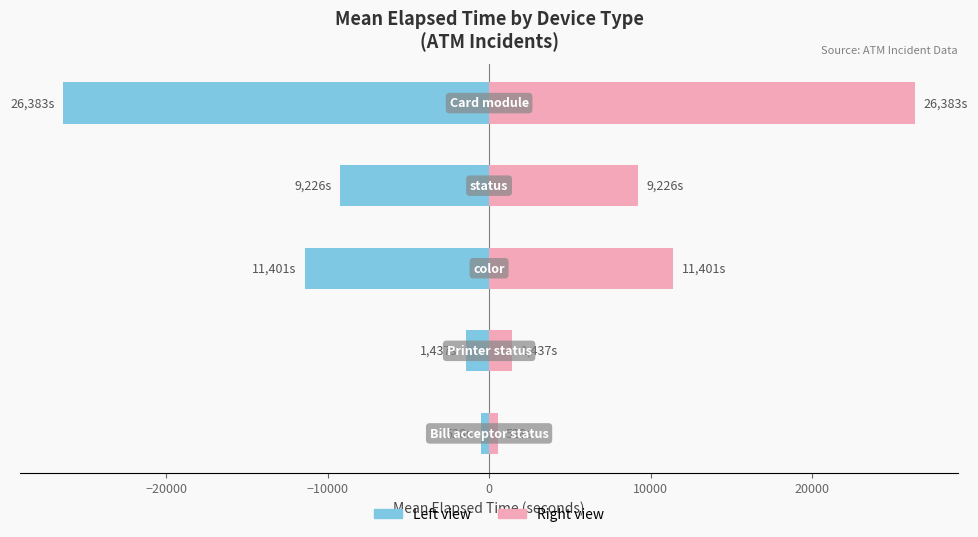

True or false: Mean (Right) has a value of 6292.1 at 0.

False